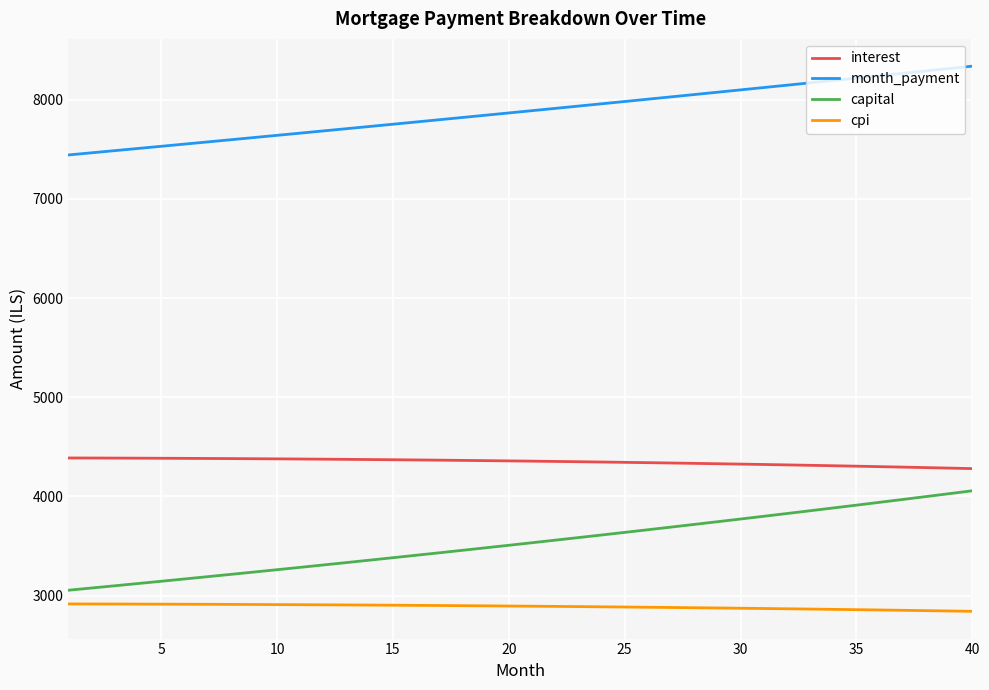

True or false: capital and cpi cross at least once.

False